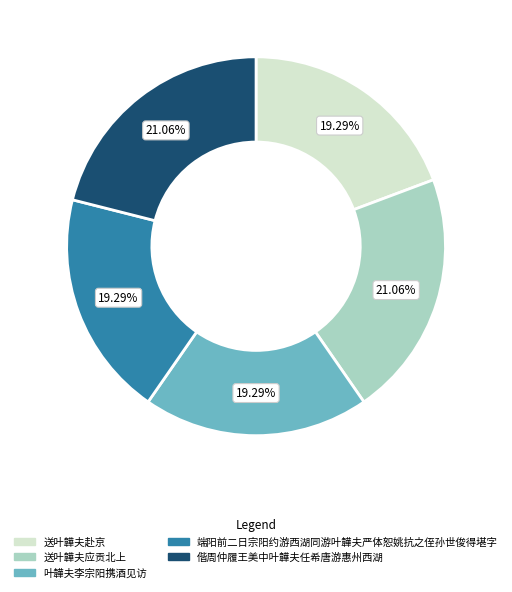

The 端阳前二日宗阳约游西湖同游叶韡夫严体恕姚抗之侄孙世俊得堪字 slice represents 19% of the pie. True or false?

True